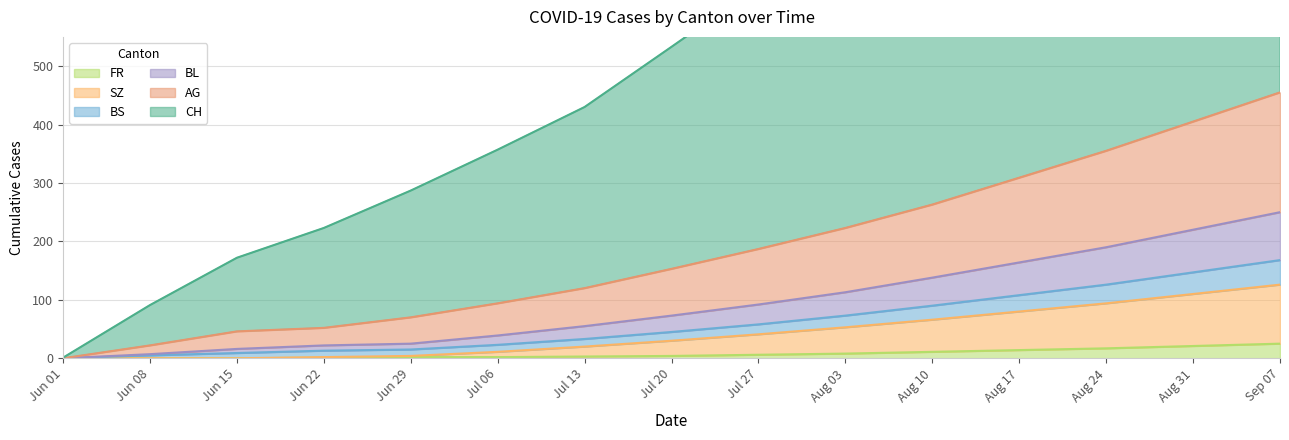

The FR series shows 1 at Jun 22. True or false?

True